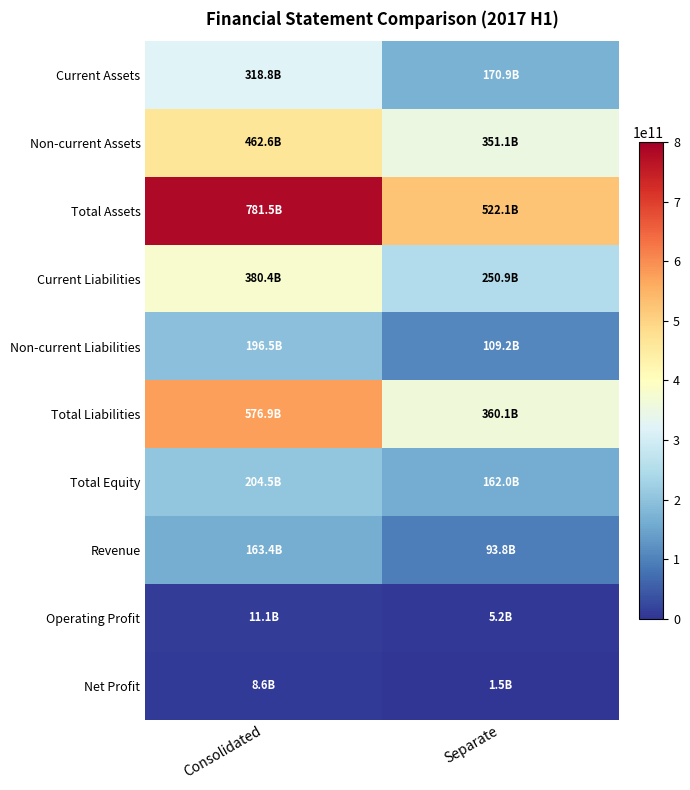

Which category has the lowest value across all series?

Separate